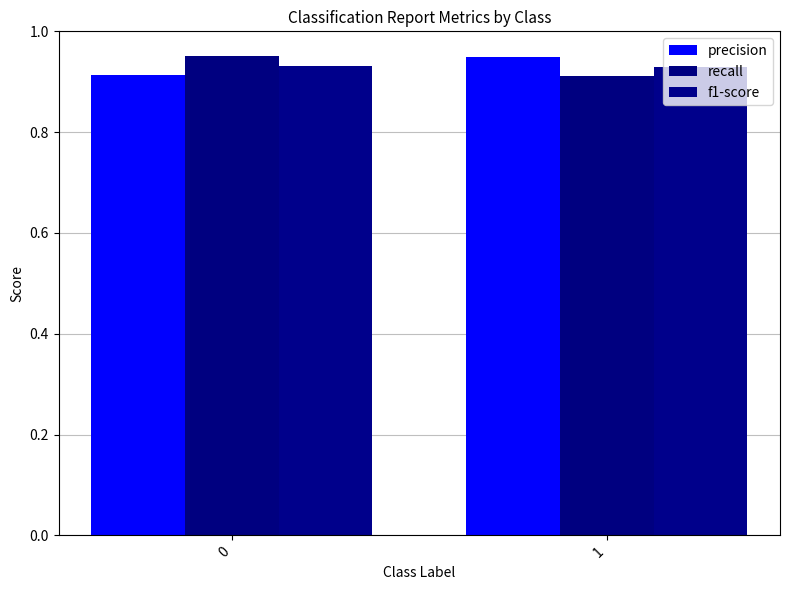

Is the value of f1-score at 1 greater than the value of recall at 1?

Yes